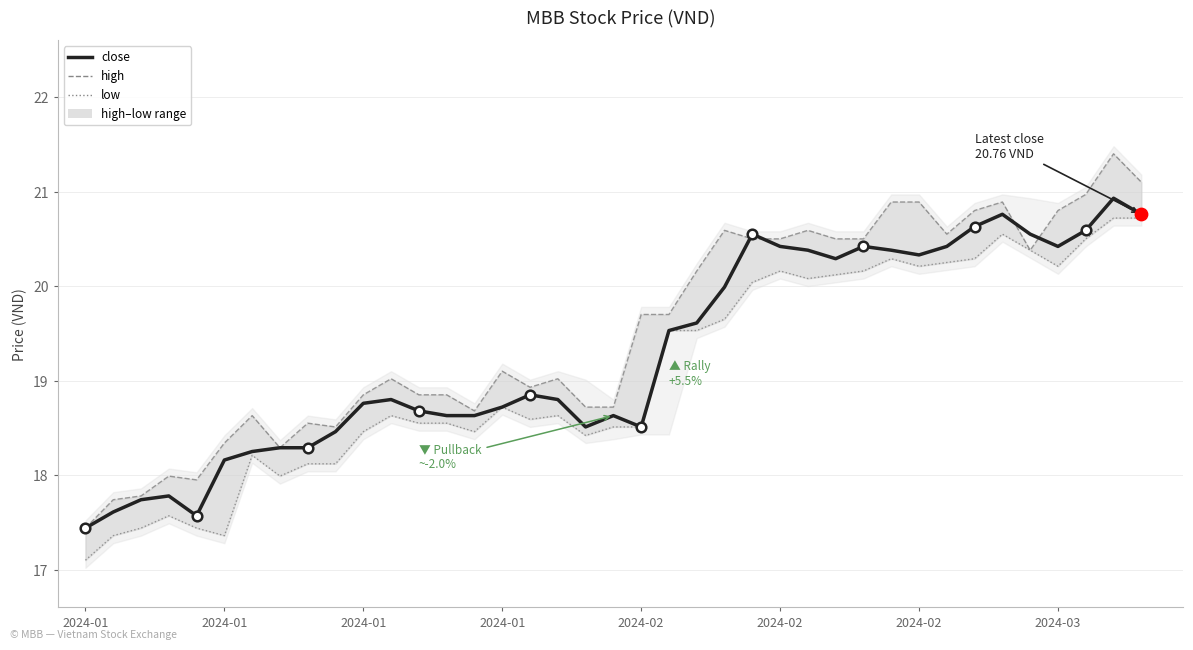

At which category is the sum across all series the highest?

37